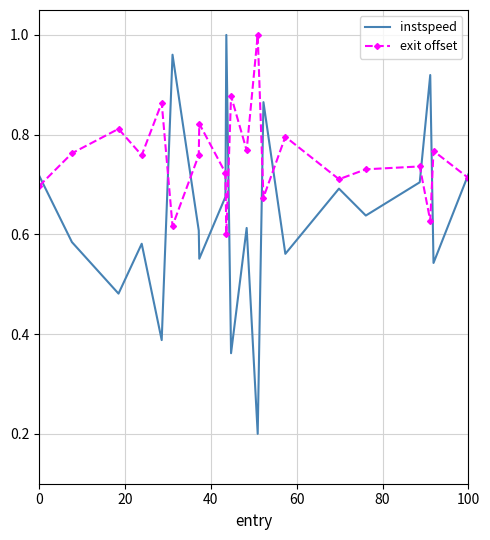

What is the sum of all instspeed values?

13.4